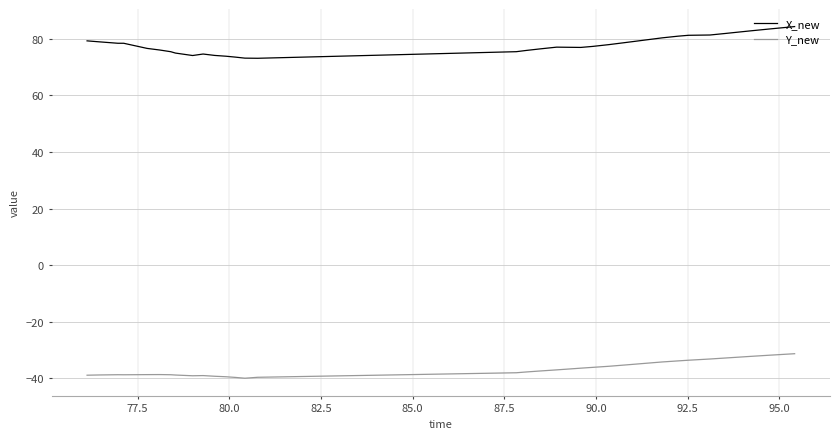

What are all the series names shown in the legend?

X_new, Y_new